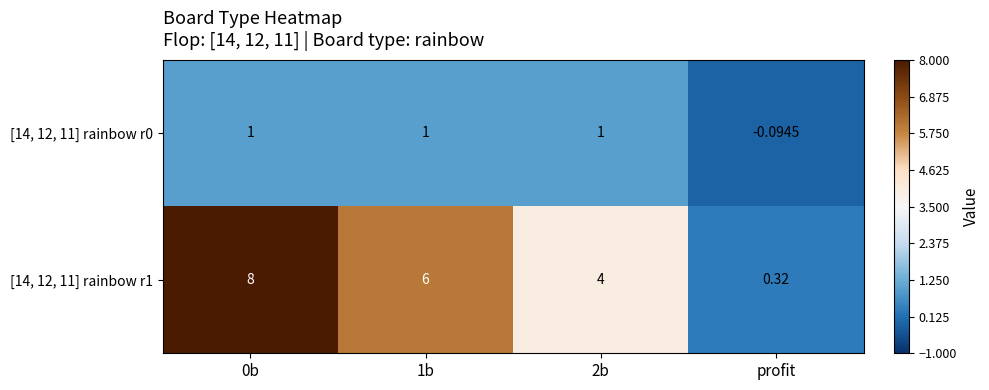

Is the value of [14, 12, 11] rainbow r0 at 1b greater than the value of [14, 12, 11] rainbow r1 at 2b?

No